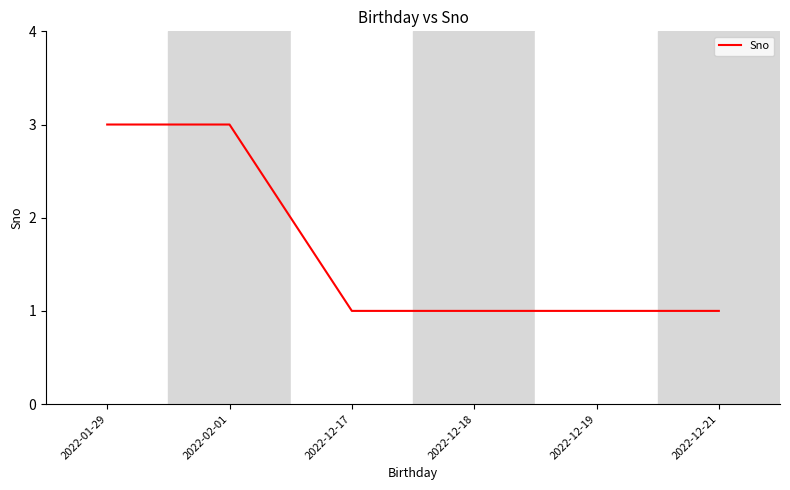

What is the sum of all values?

10